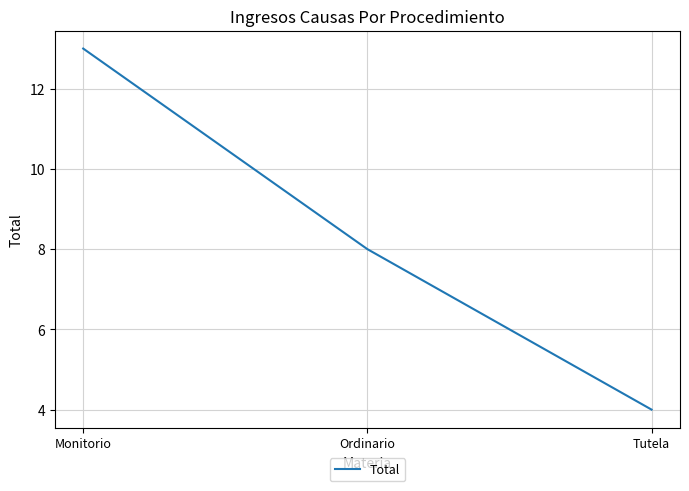

The chart shows a value of 13 at Monitorio. True or false?

True